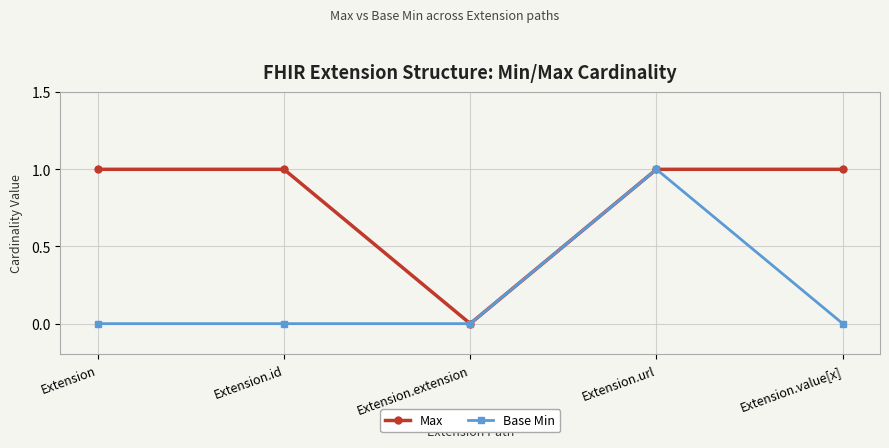

At which label is Max closest to 0?

Extension.extension